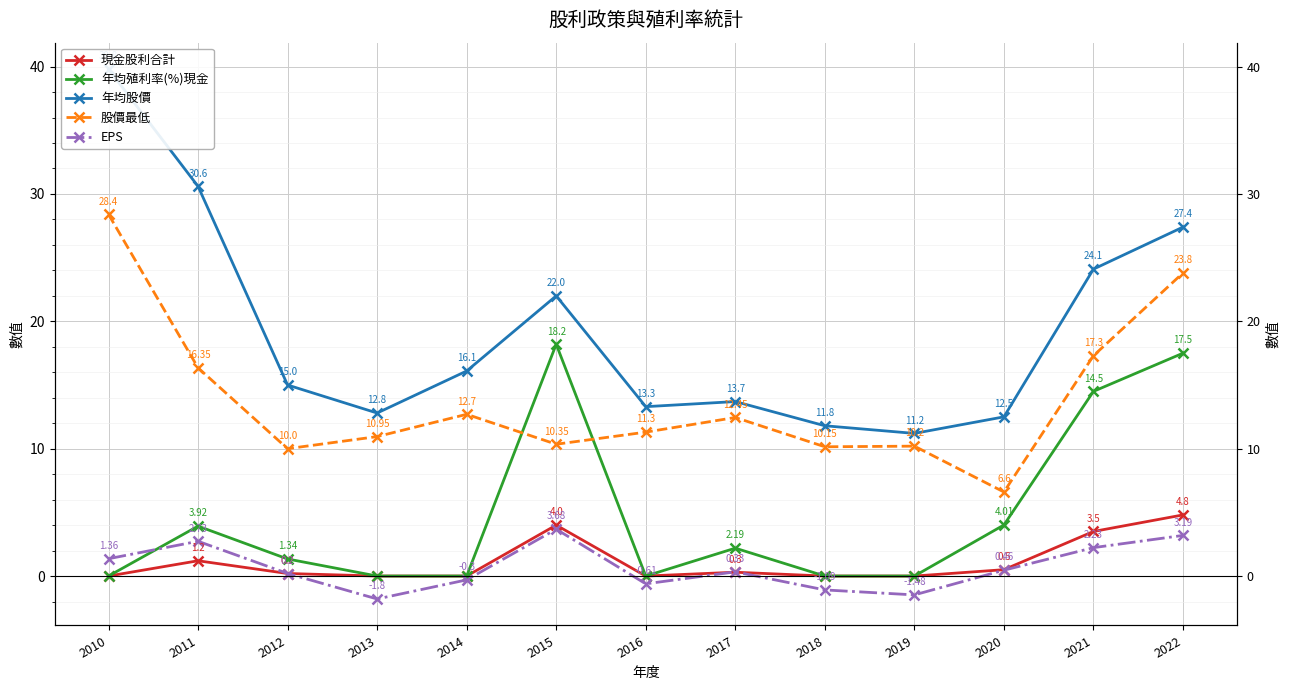

Reading right to left, extract all data points from this chart.

現金股利合計: 2022=4.8	2021=3.5	2020=0.5	2019=0.0	2018=0.0	2017=0.3	2016=0.0	2015=4.0	2014=0.0	2013=0.0	2012=0.2	2011=1.2	2010=0.0
年均殖利率(%)現金: 2022=17.5	2021=14.5	2020=4.0	2019=0.0	2018=0.0	2017=2.2	2016=0.0	2015=18.2	2014=0.0	2013=0.0	2012=1.3	2011=3.9	2010=0.0
年均股價: 2022=27.4	2021=24.1	2020=12.5	2019=11.2	2018=11.8	2017=13.7	2016=13.3	2015=22.0	2014=16.1	2013=12.8	2012=15.0	2011=30.6	2010=39.8
股價最低: 2022=23.8	2021=17.3	2020=6.6	2019=10.2	2018=10.2	2017=12.4	2016=11.3	2015=10.3	2014=12.7	2013=10.9	2012=10.0	2011=16.4	2010=28.4
EPS: 2022=3.2	2021=2.2	2020=0.5	2019=-1.5	2018=-1.1	2017=0.3	2016=-0.6	2015=3.7	2014=-0.3	2013=-1.8	2012=0.2	2011=2.7	2010=1.4